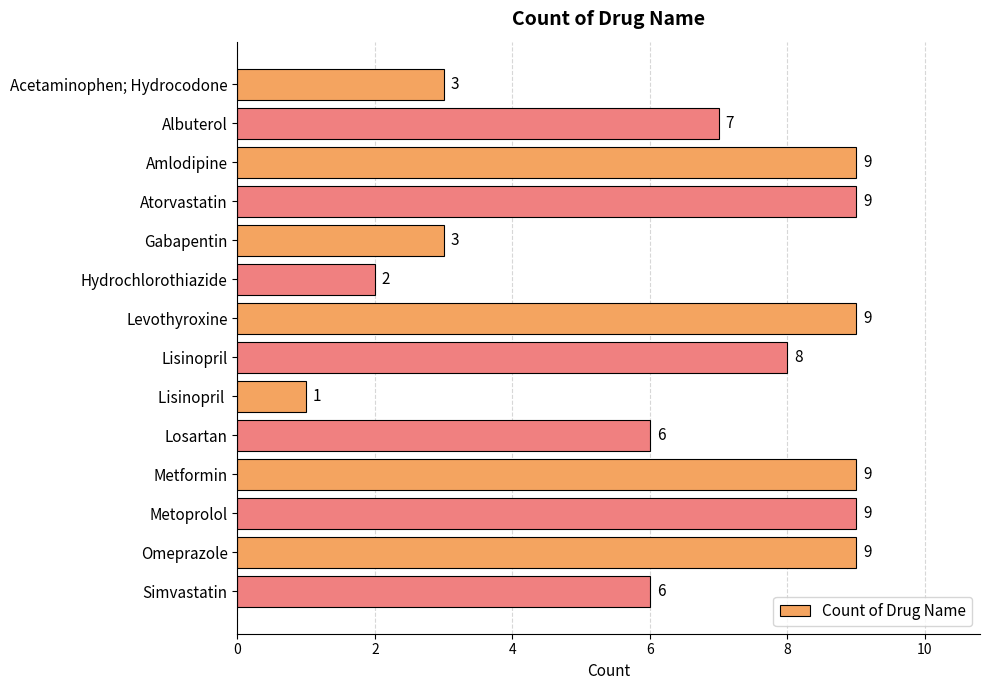

How many values are between 3 and 9?

12